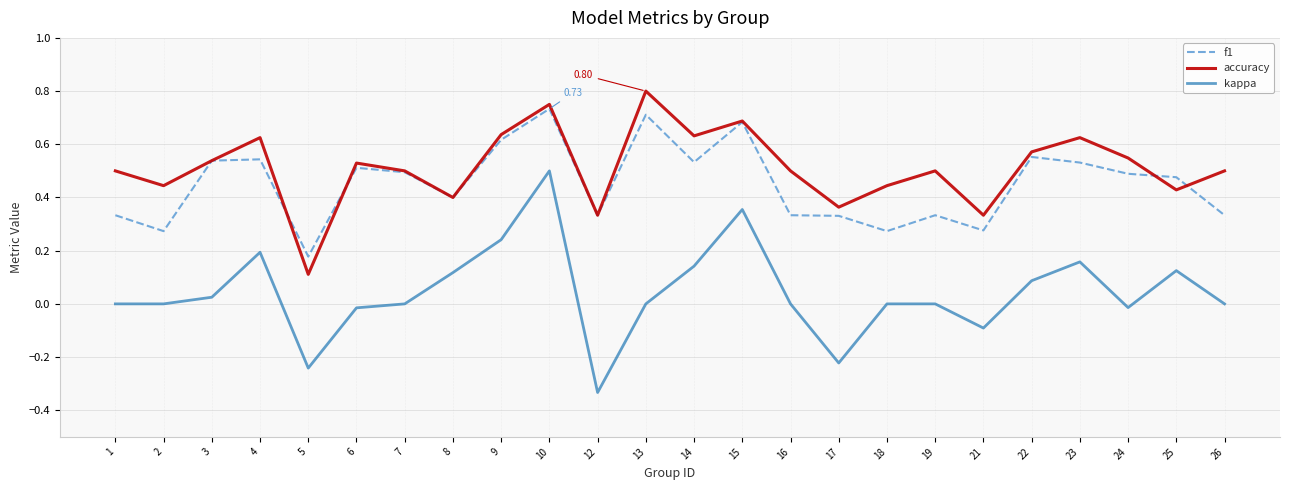

Rank the series at 9 from highest to lowest value.

accuracy, f1, kappa